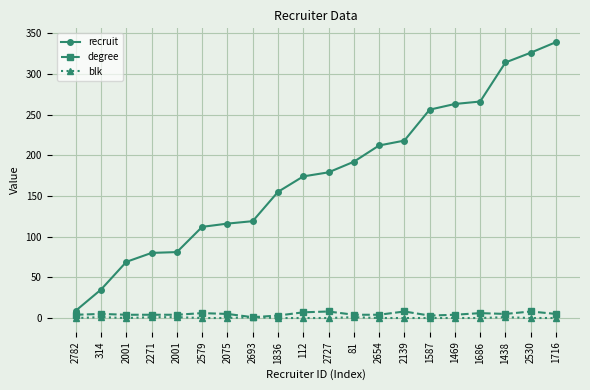

What are all the series names shown in the legend?

recruit, degree, blk